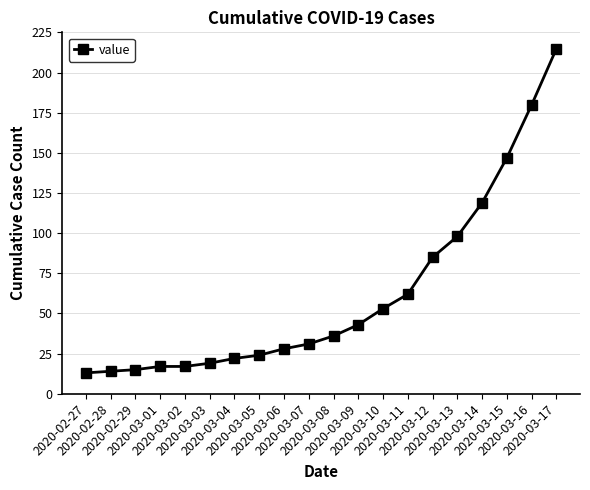

The chart shows a value of 28 at 2020-03-06. True or false?

True